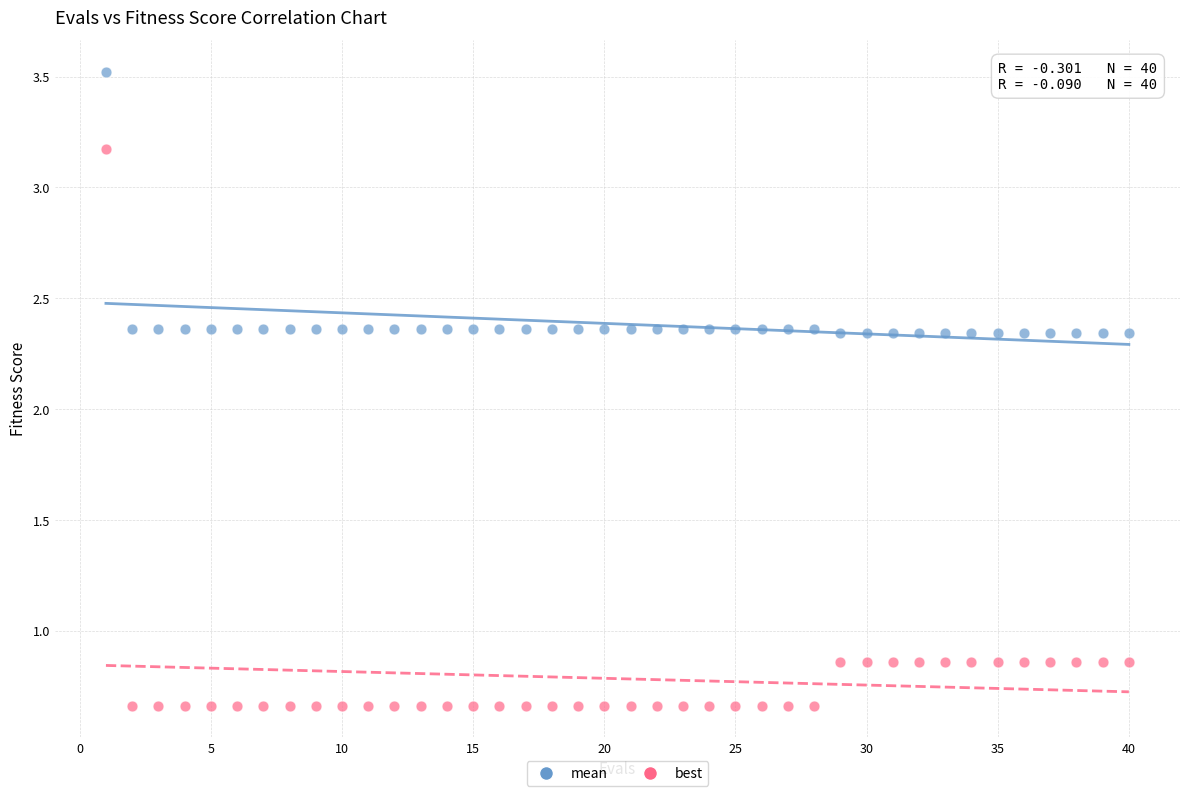

What are all the series names shown in the legend?

mean, best